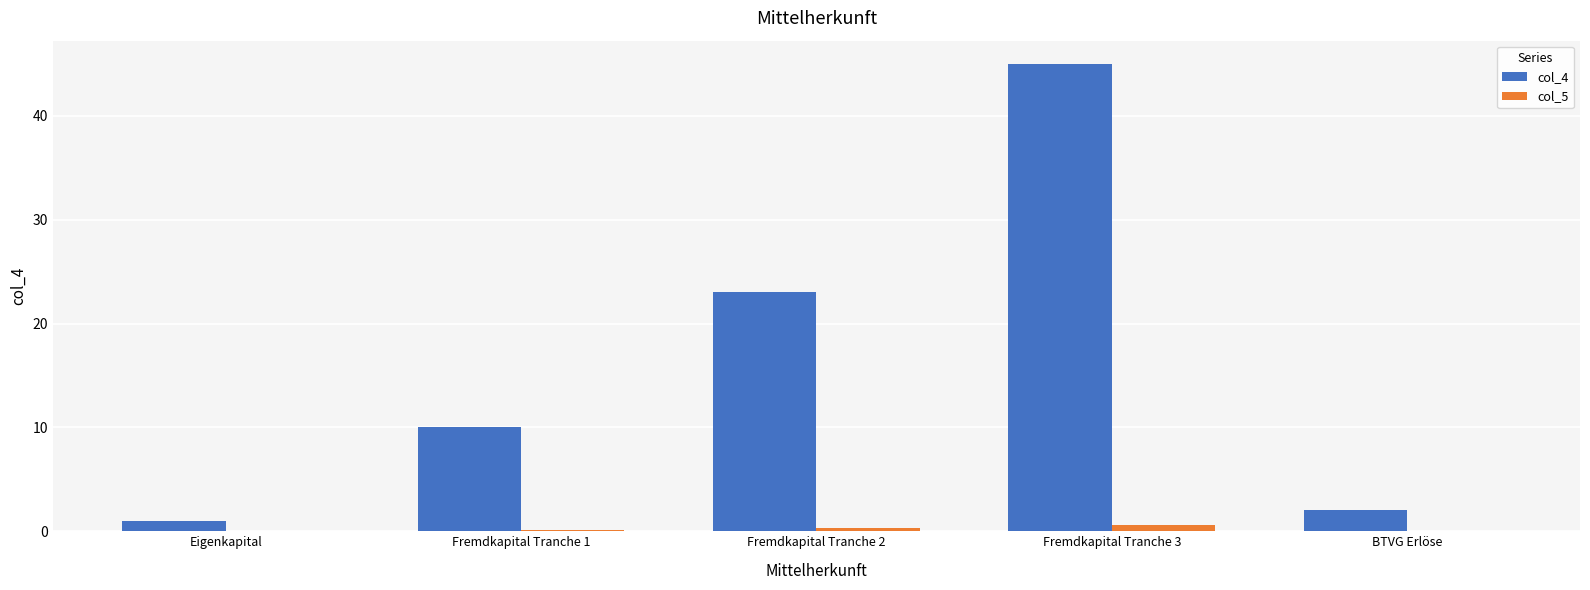

What is the average value of the col_4 series?

16.2